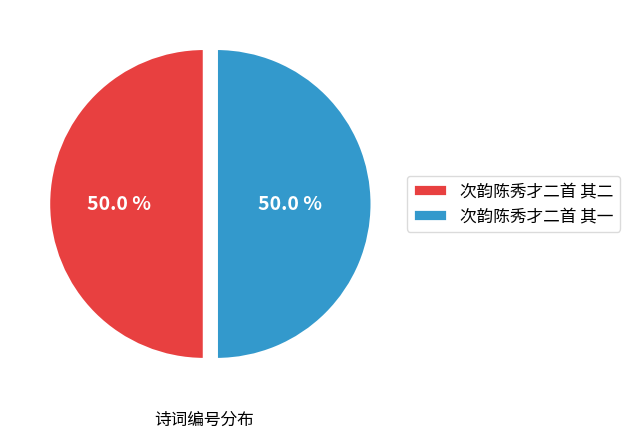

Is it true that 次韵陈秀才二首 其二 is 41% of the pie?

False